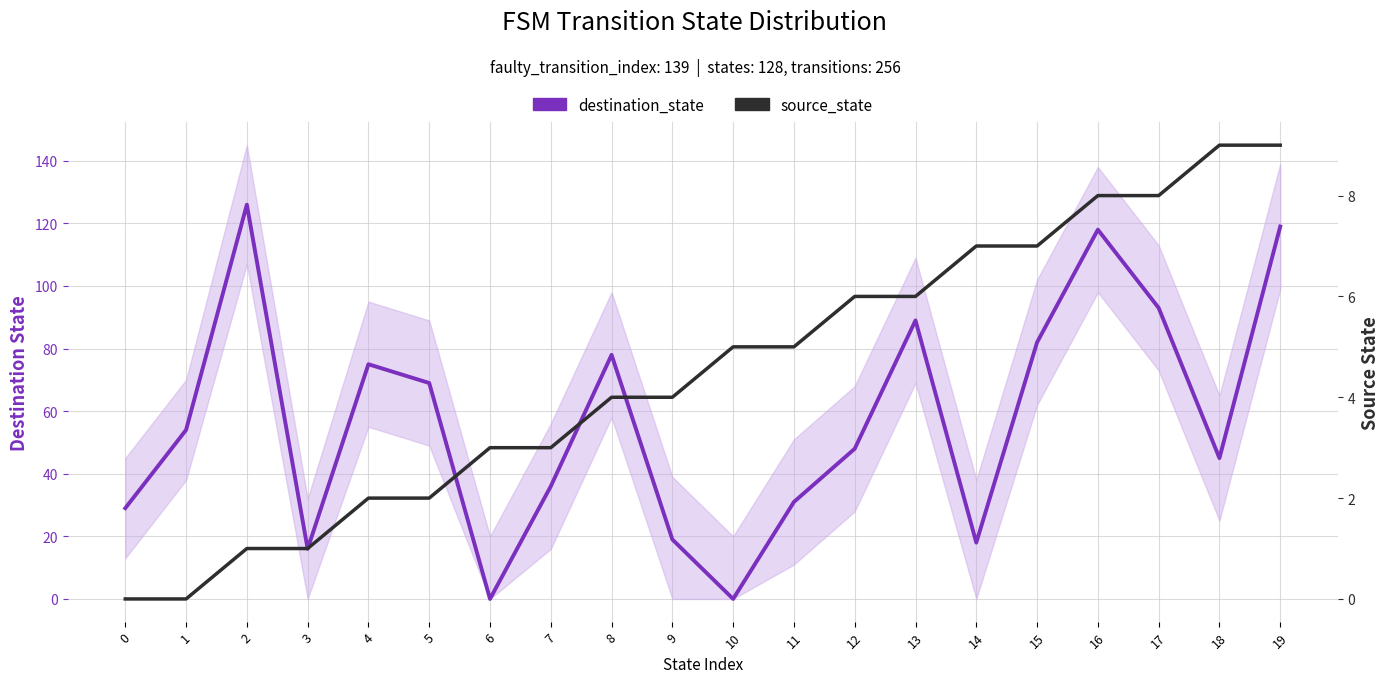

At which category is the sum across all series the highest?

19